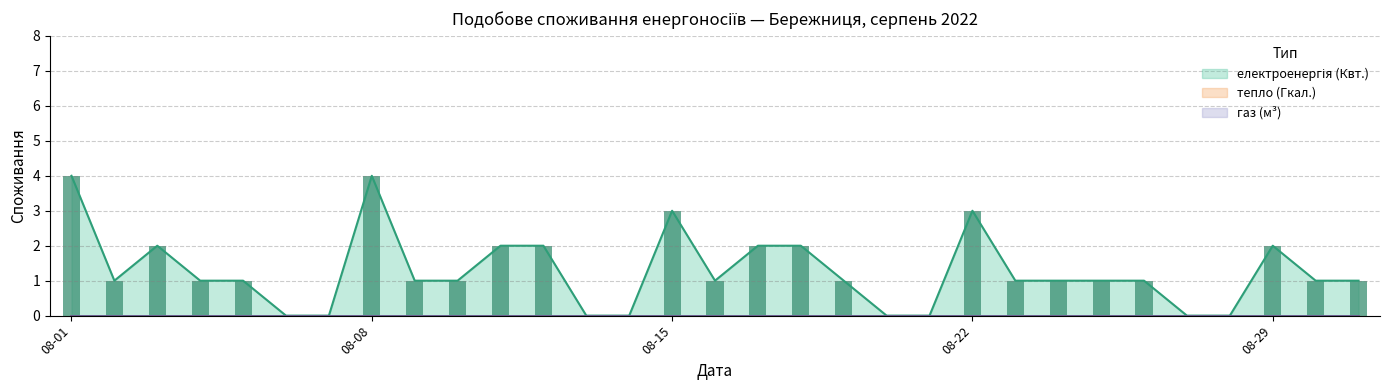

What is the difference between the електроенергія (Квт.) values at 2022-08-06 and 2022-08-01?

4